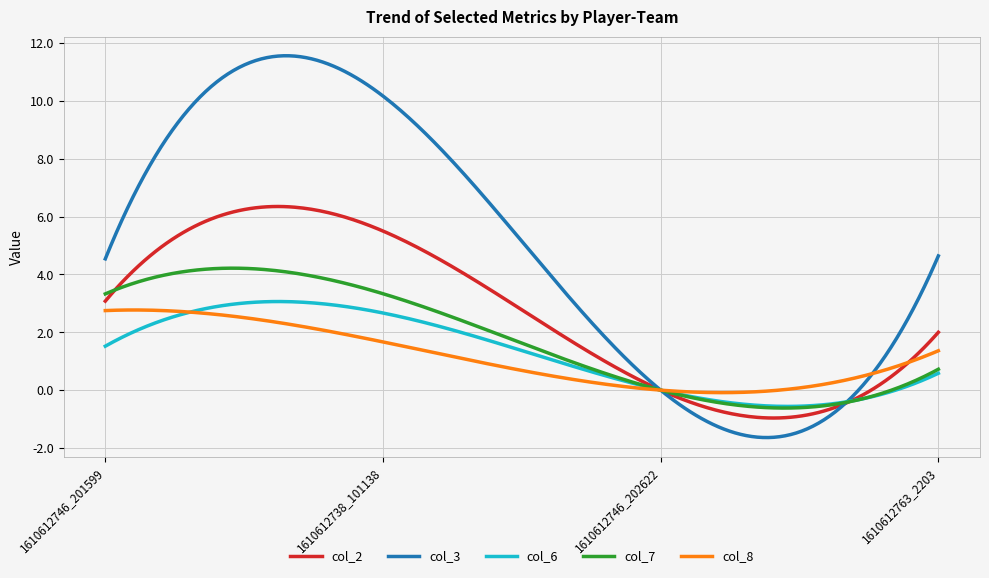

What is the sum of all col_7 values?

527.1